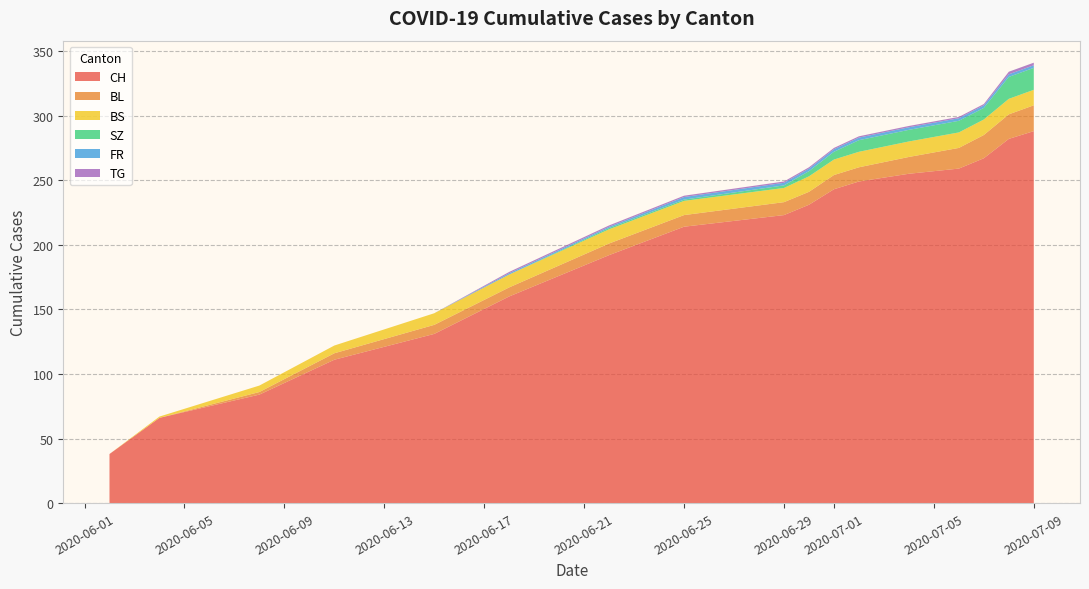

Reading left to right, transcribe all the data shown in this chart.

CH: 0=38	1=66	2=84	3=111	4=131	5=160	6=192	7=214	8=223	9=231	10=243	11=249	12=255	13=259	14=267	15=282	16=288
BL: 0=0	1=0	2=2	3=5	4=7	5=7	6=9	7=9	8=10	9=10	10=11	11=11	12=13	13=16	14=18	15=19	16=20
BS: 0=0	1=1	2=5	3=6	4=9	5=10	6=11	7=11	8=11	9=12	10=12	11=12	12=12	13=12	14=12	15=12	16=12
SZ: 0=0	1=0	2=0	3=0	4=0	5=0	6=1	7=1	8=2	9=4	10=6	11=9	12=9	13=9	14=9	15=17	16=17
FR: 0=0	1=0	2=0	3=0	4=0	5=1	6=1	7=2	8=2	9=2	10=2	11=2	12=2	13=2	14=2	15=2	16=2
TG: 0=0	1=0	2=0	3=0	4=0	5=1	6=1	7=1	8=1	9=1	10=1	11=1	12=1	13=1	14=1	15=2	16=2